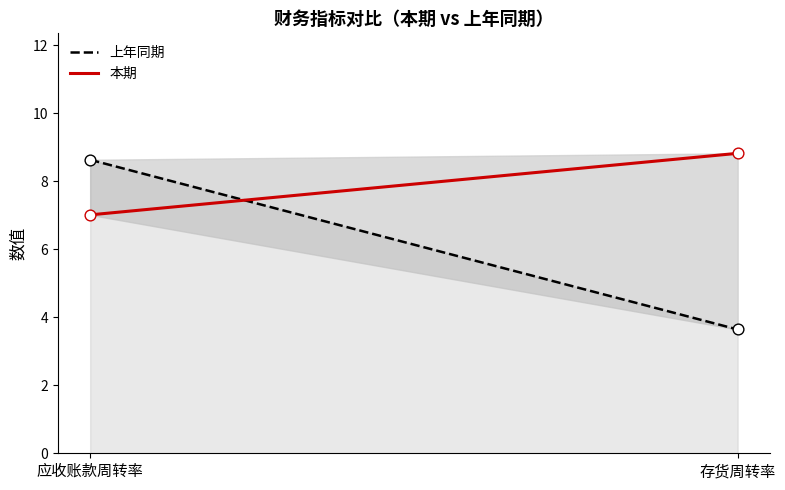

Is the value of 本期 at 应收账款周转率 greater than the value of 上年同期 at 应收账款周转率?

No